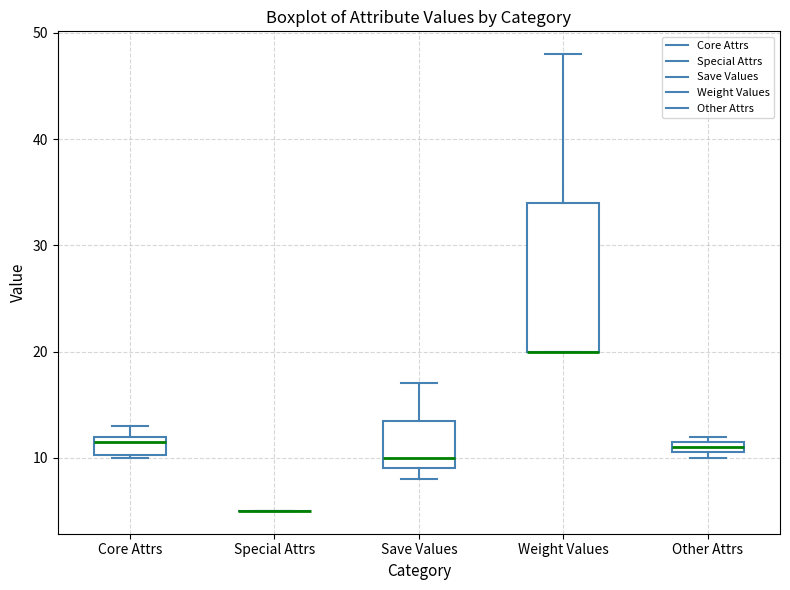

Which box is the tallest, from its lower edge to its upper edge?

Weight Values